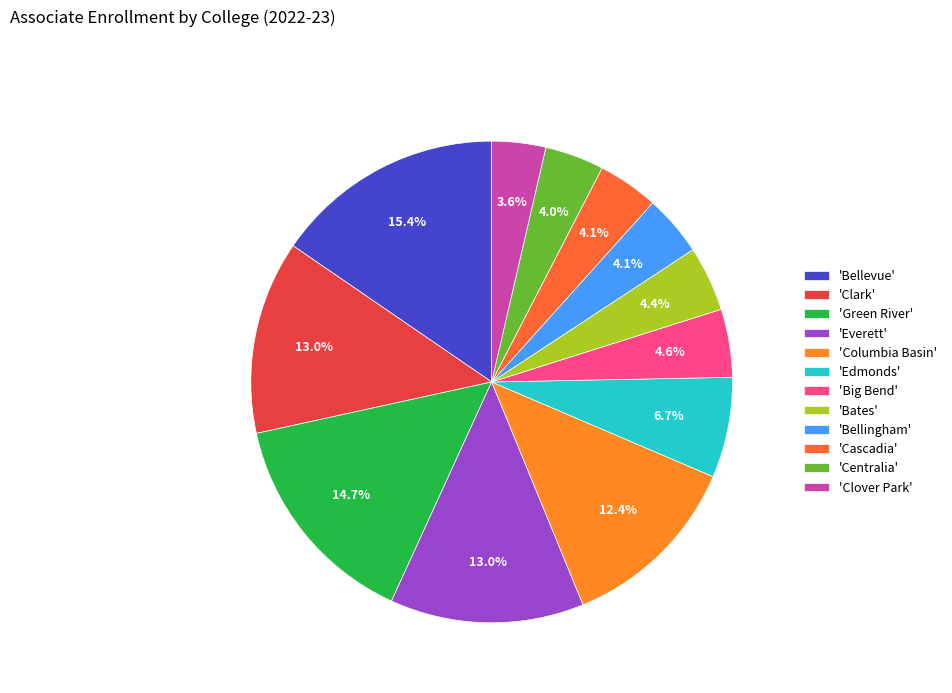

How many slices are in this pie chart?

12